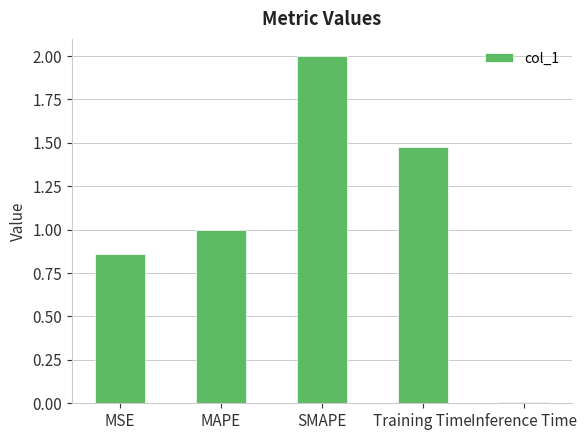

The value at MAPE is 1.0. True or false?

True